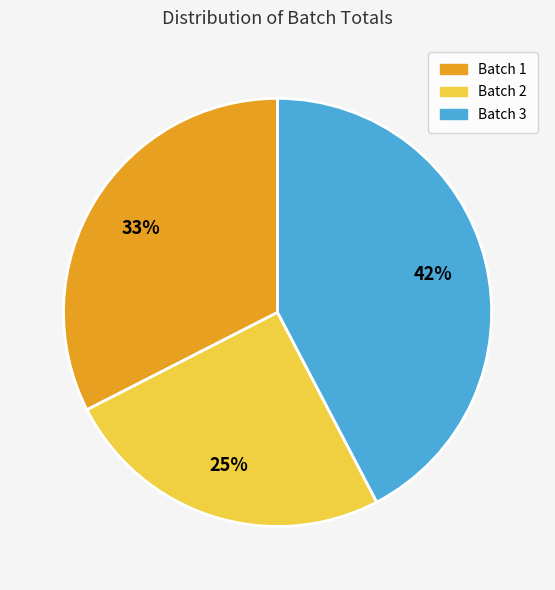

The Batch 2 slice represents 17% of the pie. True or false?

False